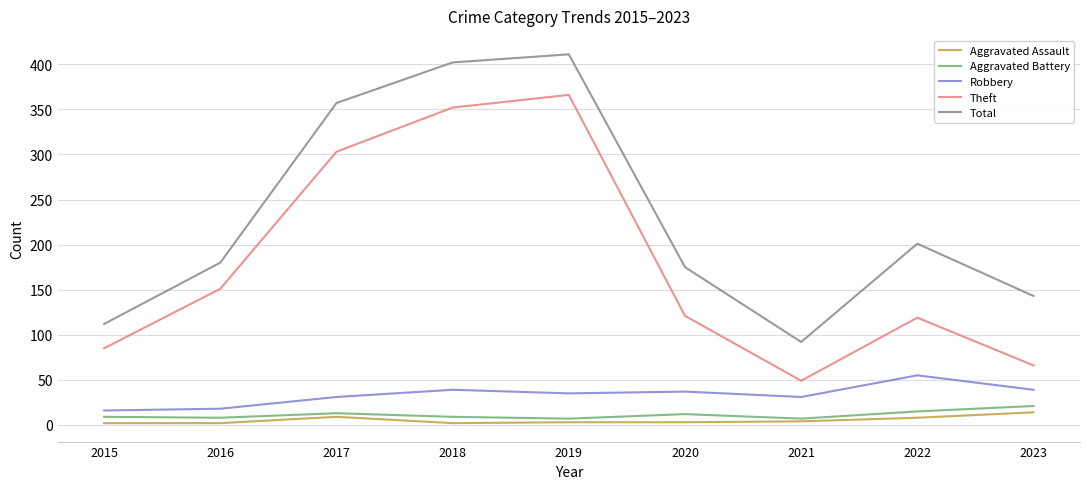

True or false: Robbery and Theft intersect in this chart.

False